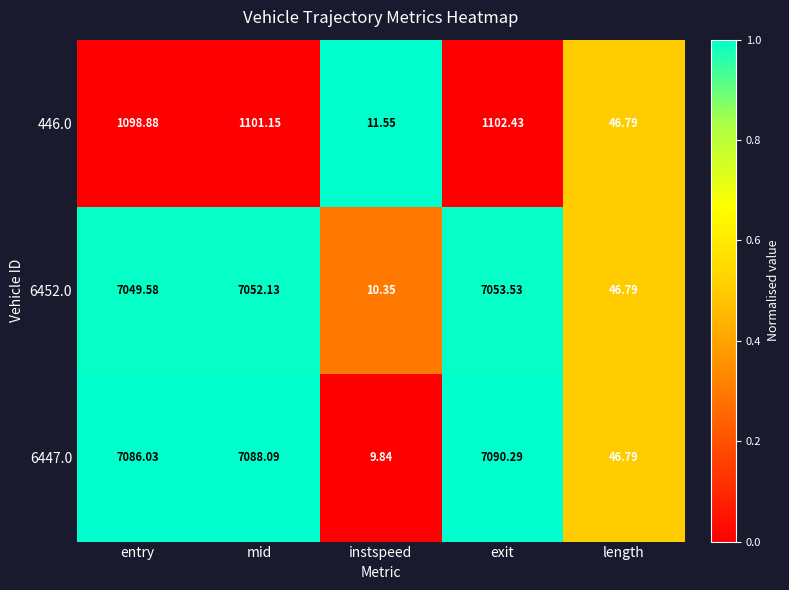

Which label corresponds to the largest value in the chart?

exit